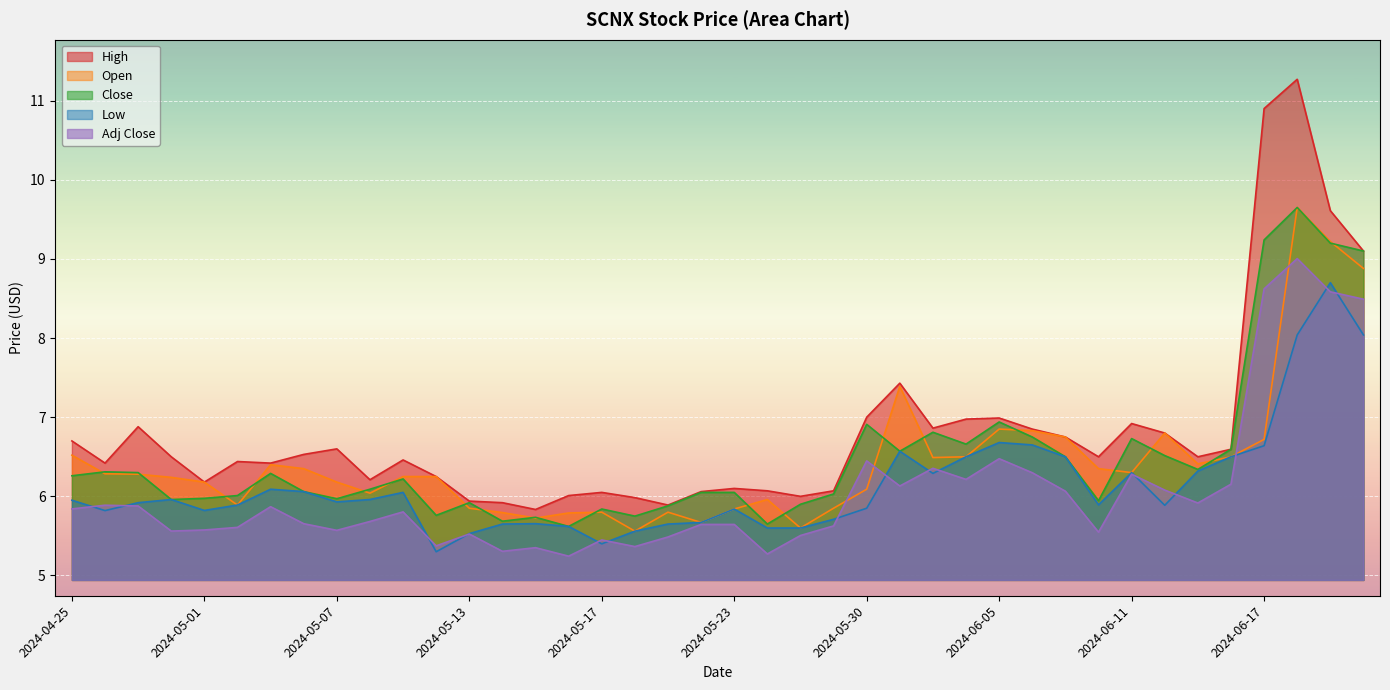

In High, how many points are lower than both neighbors (excluding endpoints)?

10